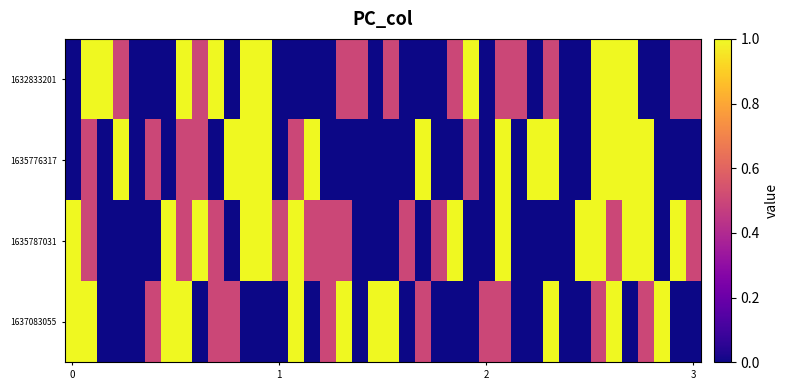

At which category is the sum across all series the highest?

33